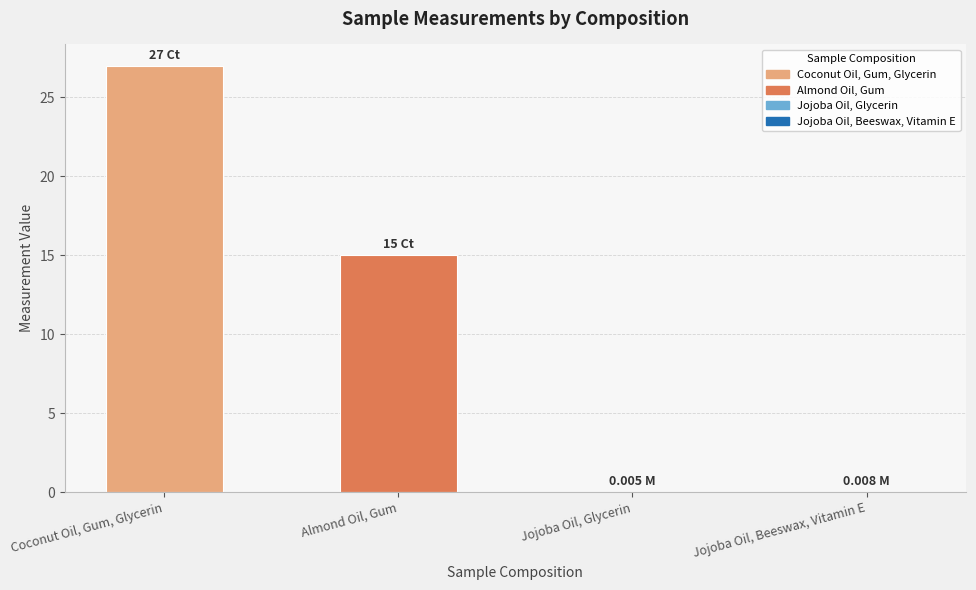

Which category has the highest value across all series?

Coconut Oil, Gum, Glycerin